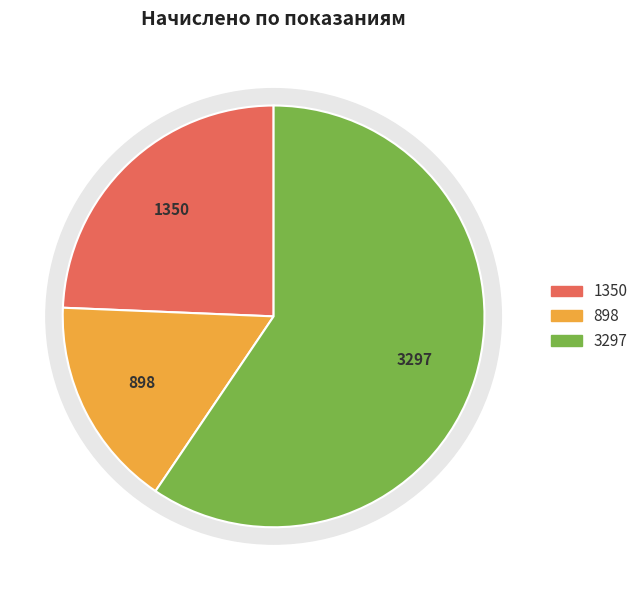

How many slices are in this pie chart?

3